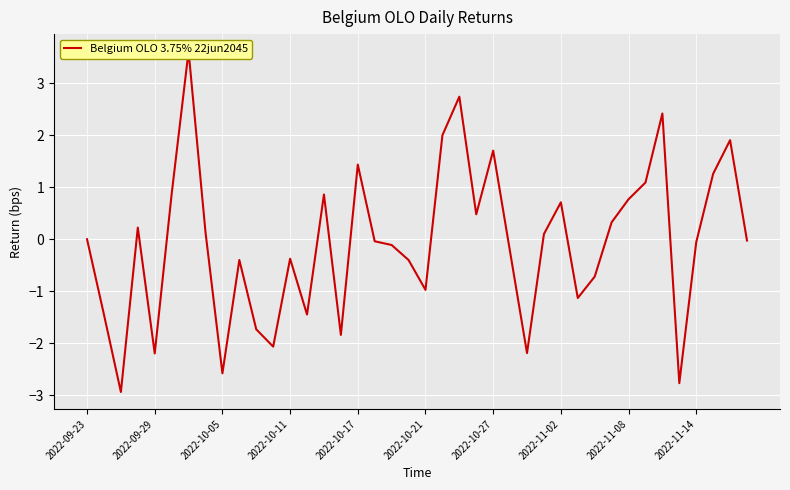

How many categories are shown in the chart?

40